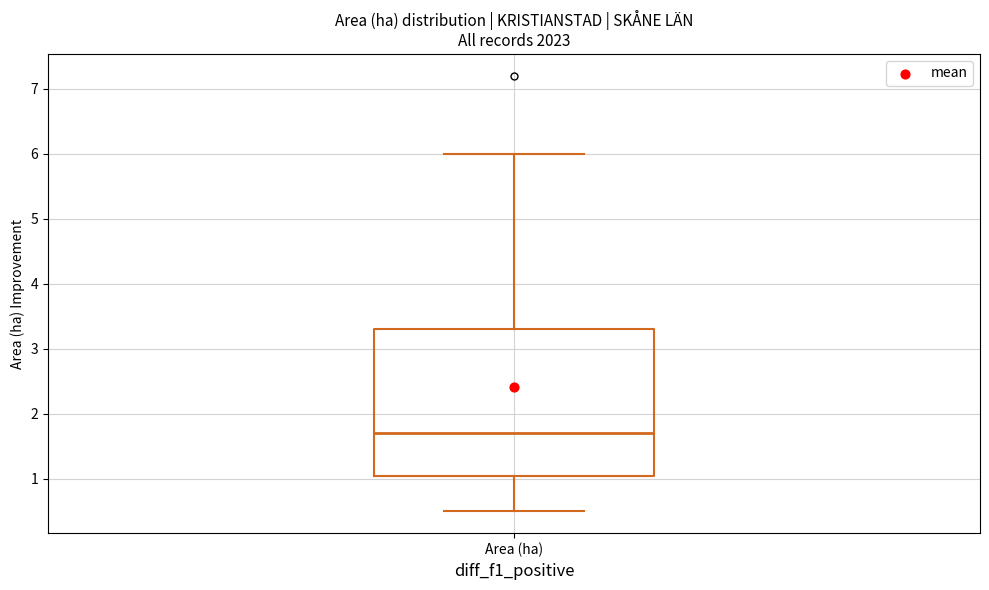

Read this box plot against the y-axis: the position of the median line, the range covered by the box, and the ends of both whiskers. The values are not printed on the chart, so give them approximately, as read against the axis.

median 1.7, box 1.1 to 3.3, whiskers 0.5 to 6.0